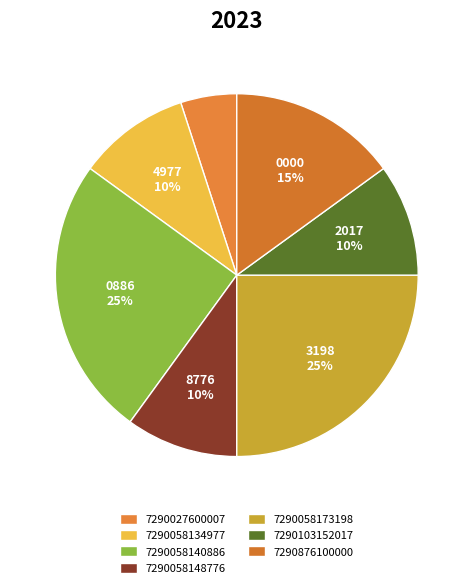

Which slice is the smallest?

7290027600007